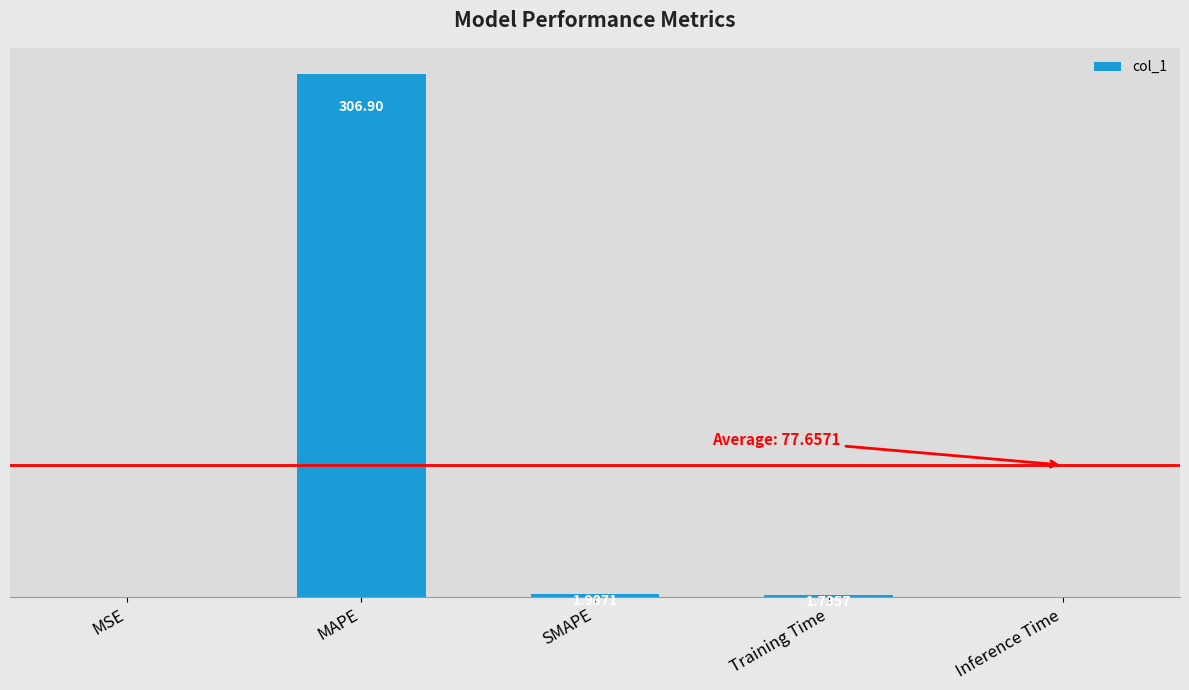

Which has a higher value, MSE or Training Time?

Training Time